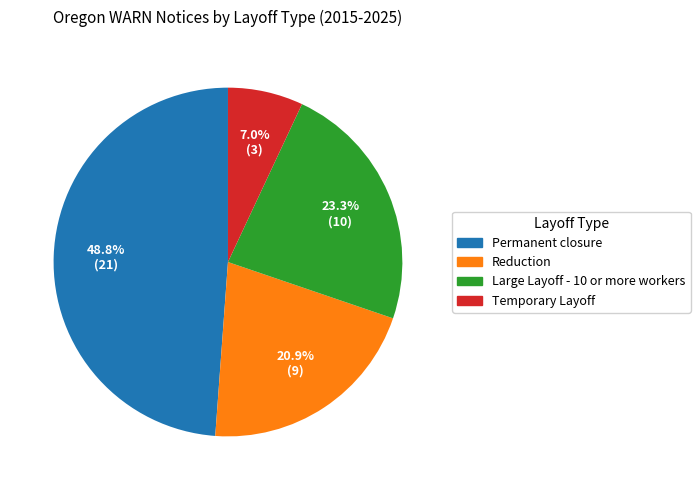

What percentage is the Large Layoff - 10 or more workers slice, to the nearest percent?

23%